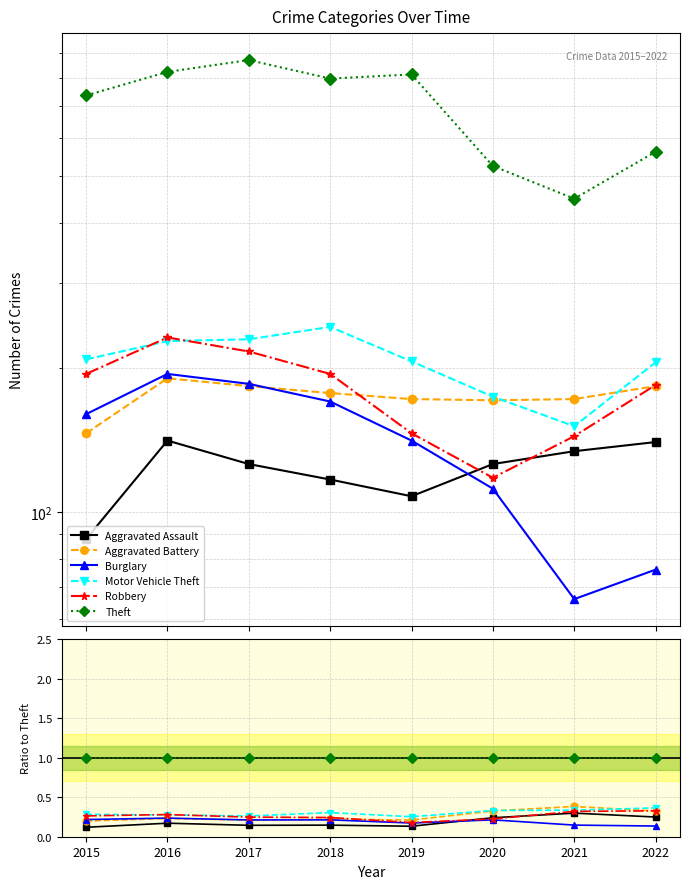

True or false: Theft has more than 1 points higher than both neighbors.

False